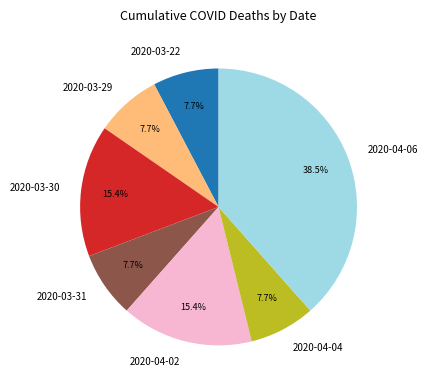

Which slice is the largest?

2020-04-06